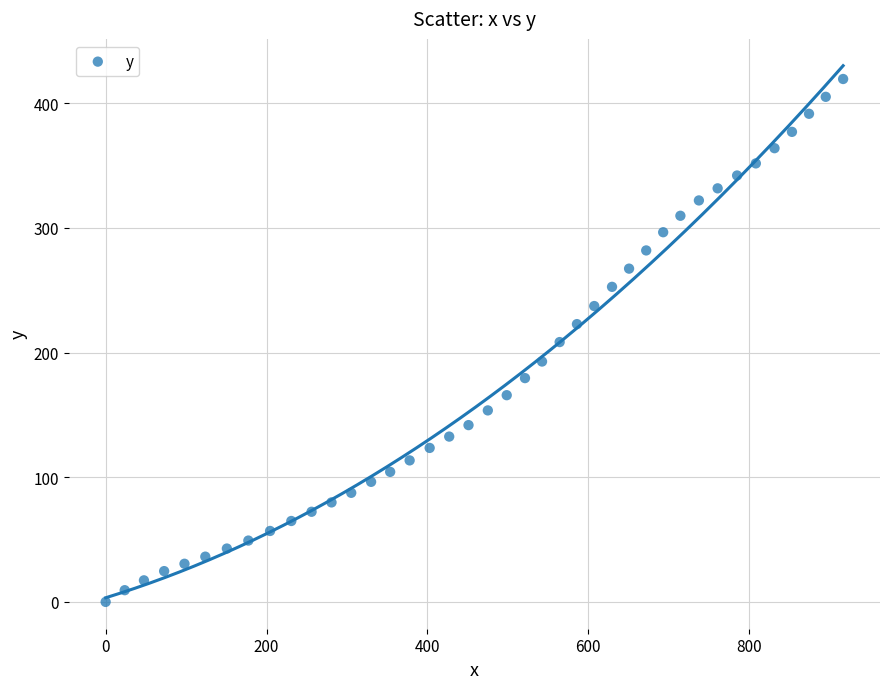

What is the range of X values (max minus min)?

916.8